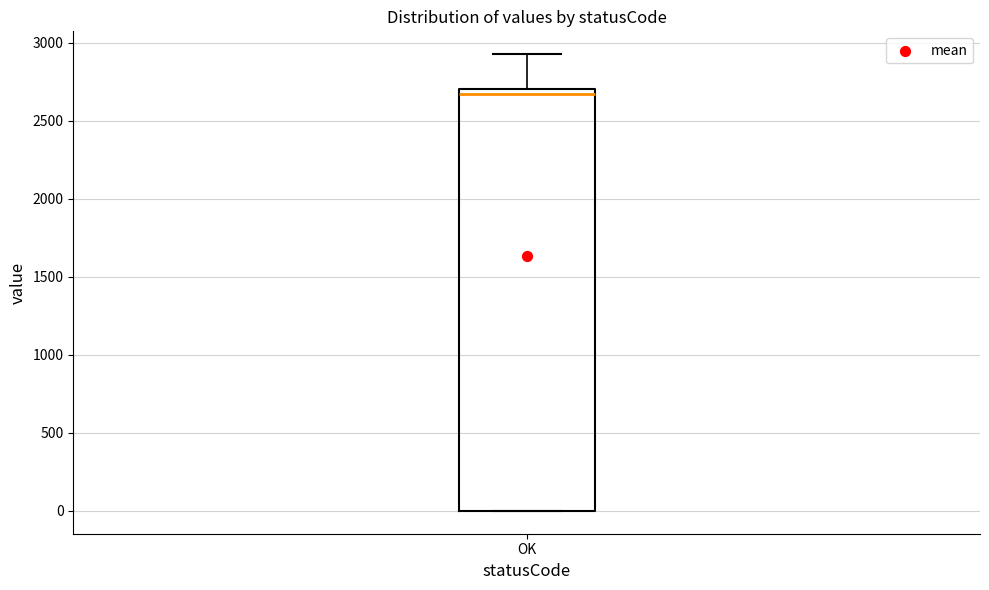

Where is the upper edge of the box for OK on the y-axis? The values are not printed on the chart, so give them approximately, as read against the axis.

2700